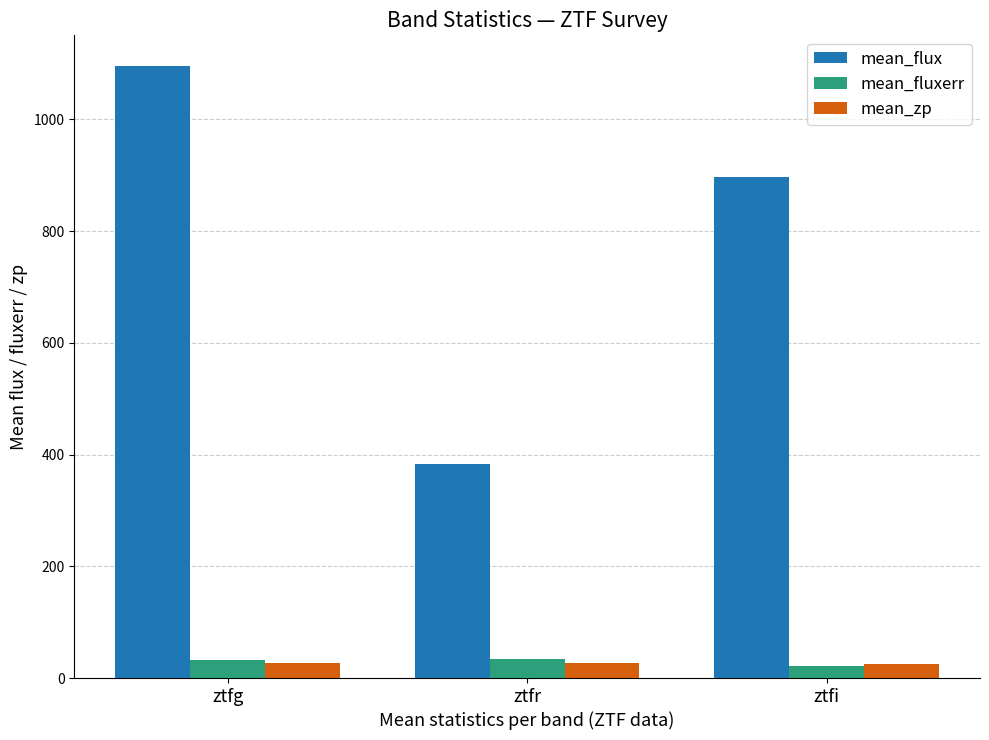

What is the total value across all series at ztfr?

443.9